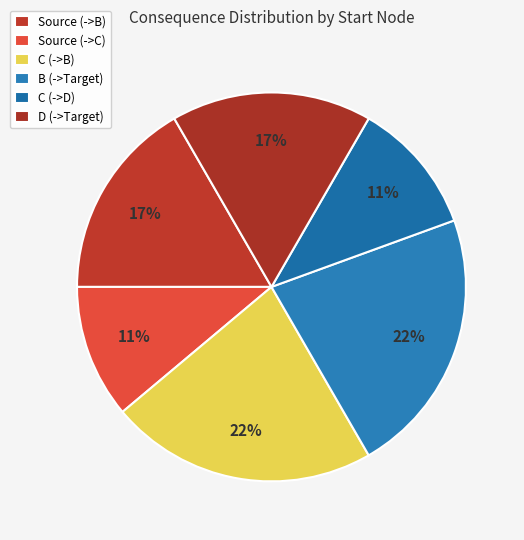

Is it true that Source (->B) is 8% of the pie?

False